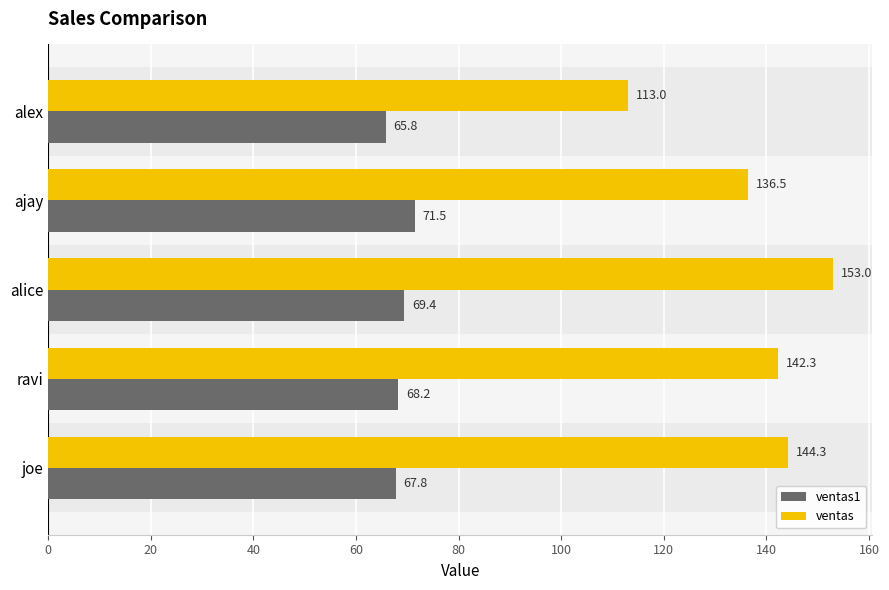

Which series has the largest total across all categories?

ventas